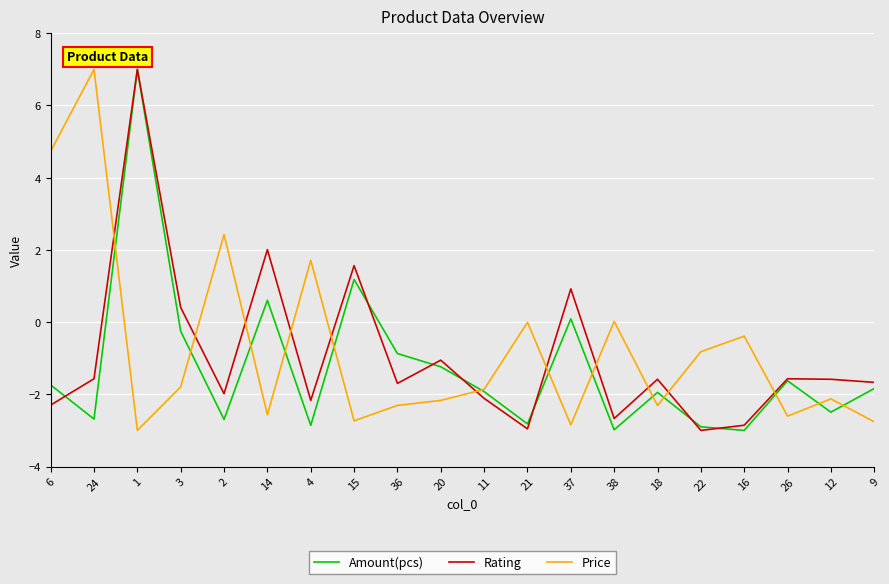

True or false: Price and Amount(pcs) cross at least once.

True